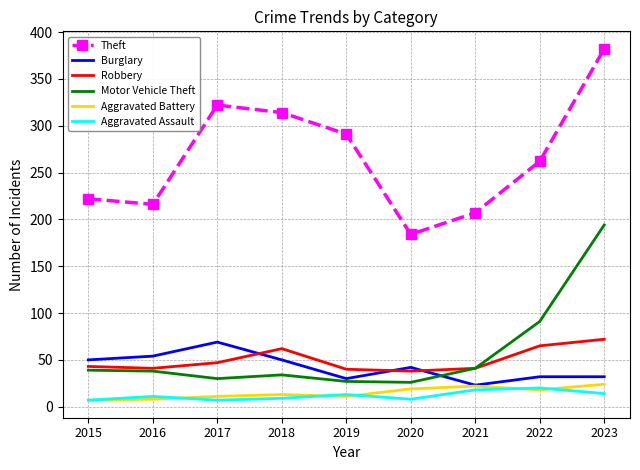

In Burglary, how many points are lower than both neighbors (excluding endpoints)?

2